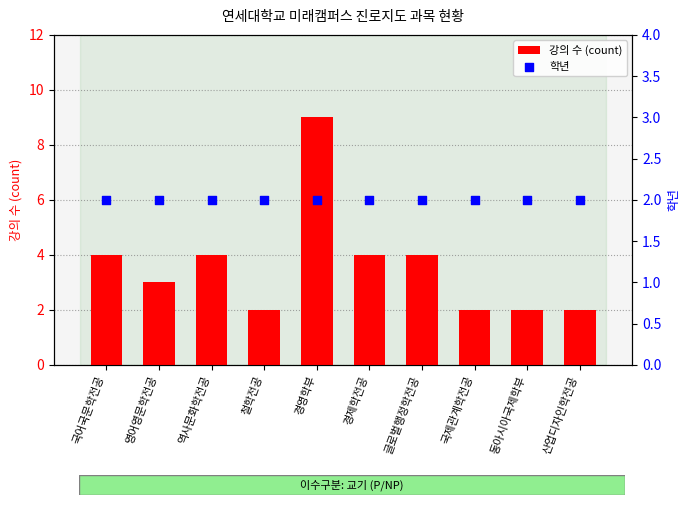

At how many categories does at least one series exceed 6?

1